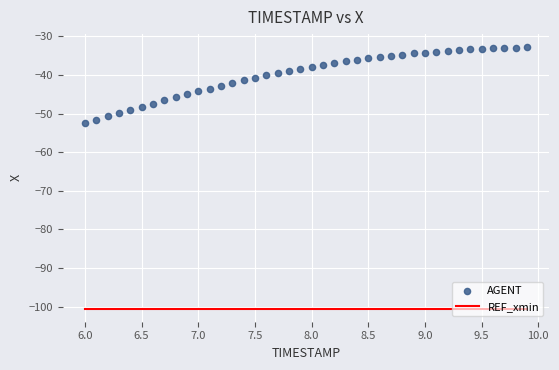

What is the range of X values (max minus min)?

3.9